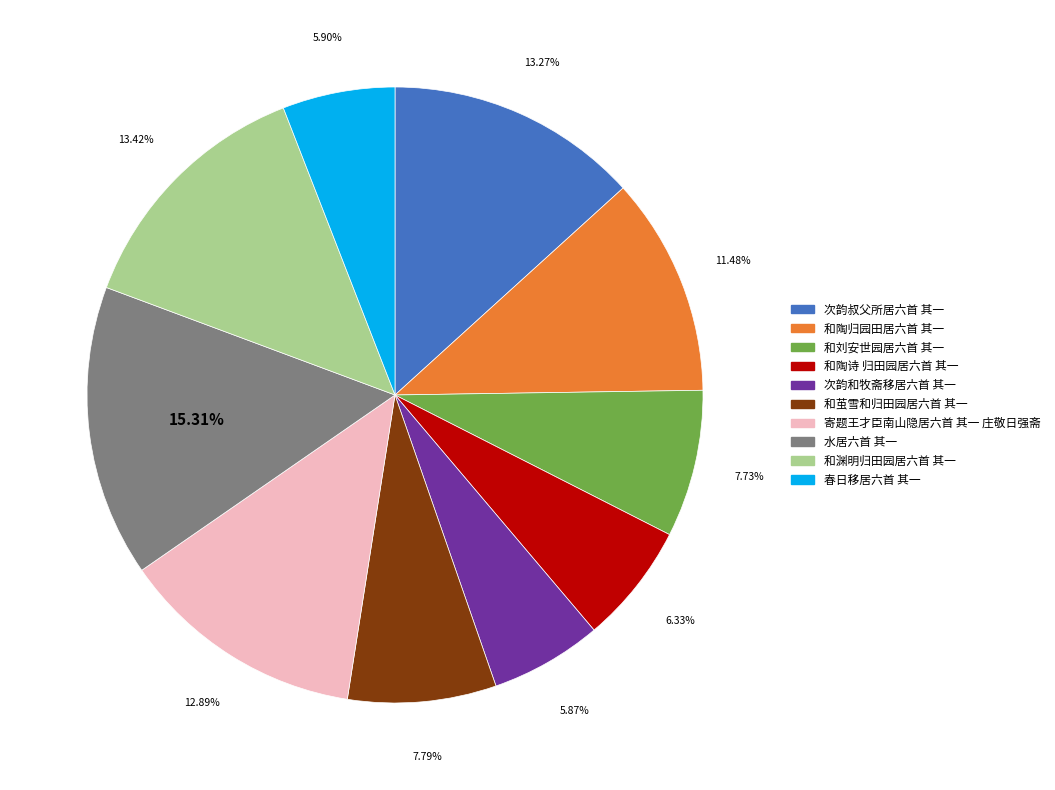

True or false: 次韵和牧斋移居六首 其一 accounts for 6% of the total.

True